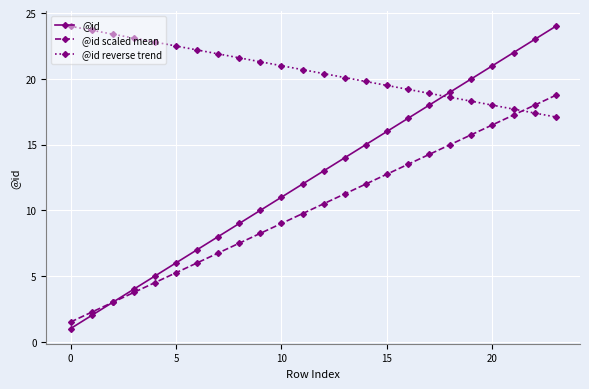

Which series has the widest spread of values?

@id